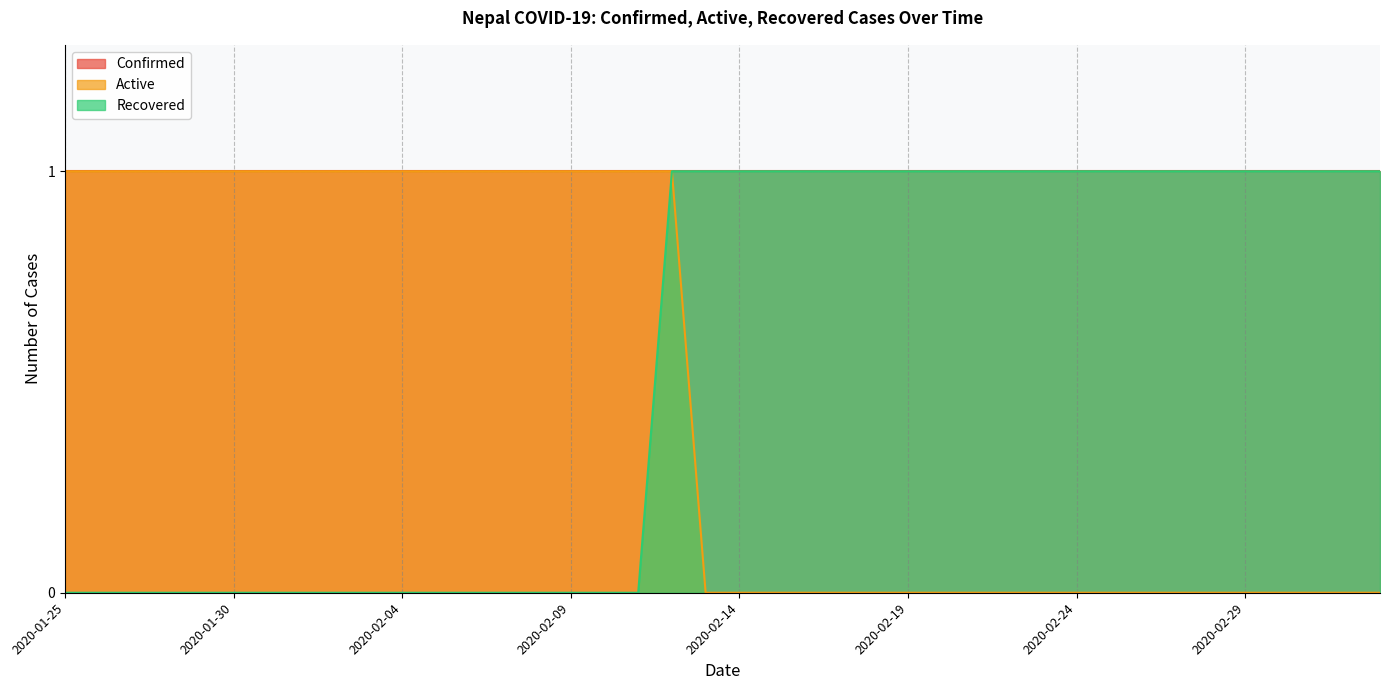

True or false: Recovered and Active intersect in this chart.

False